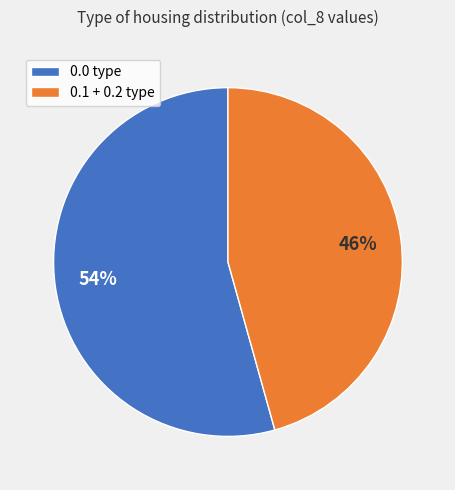

How many slices are in this pie chart?

2